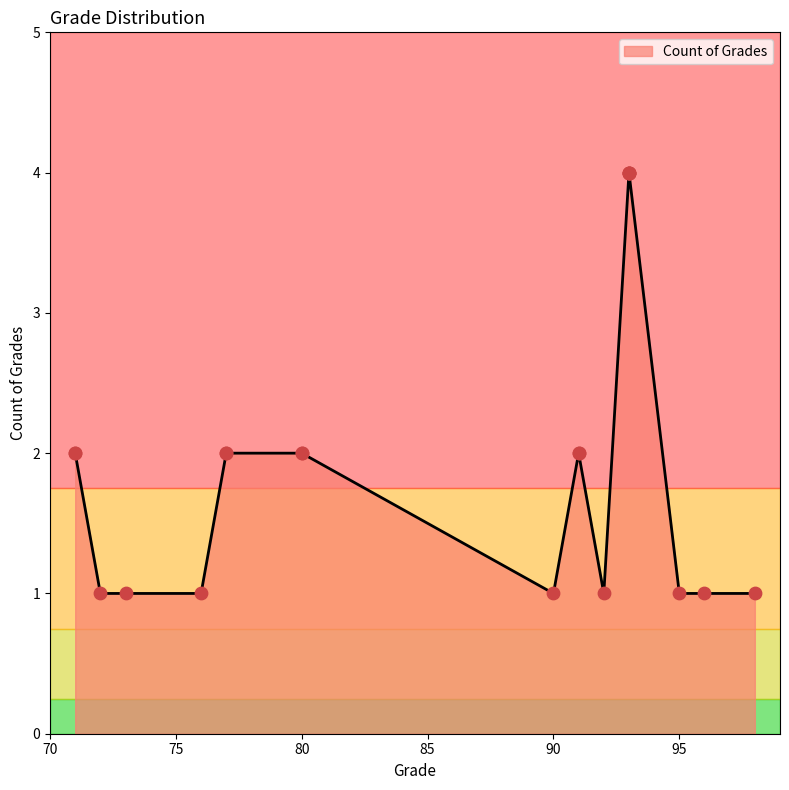

Between 93 and 98, which is larger?

93